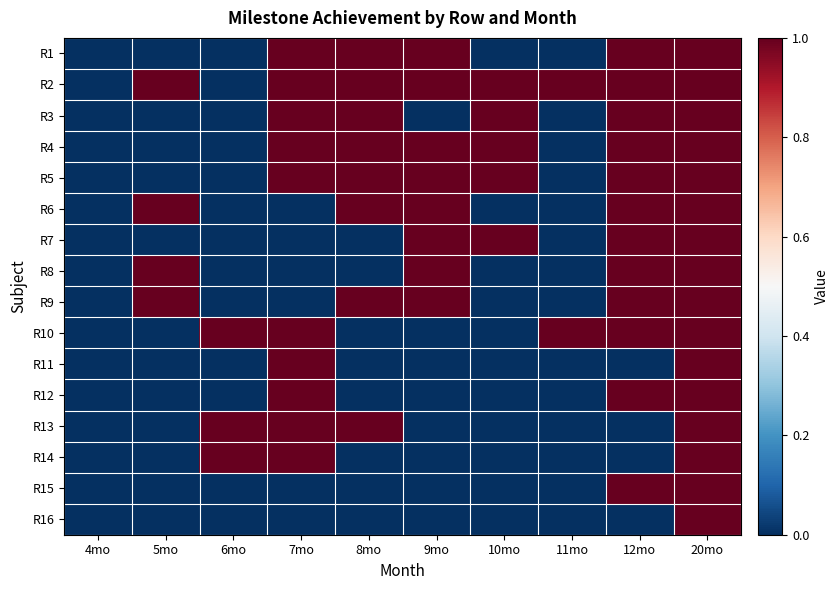

Reading right to left, what are all the values shown in this chart?

R1: 20mo=1	12mo=1	11mo=0	10mo=0	9mo=1	8mo=1	7mo=1	6mo=0	5mo=0	4mo=0
R2: 20mo=1	12mo=1	11mo=1	10mo=1	9mo=1	8mo=1	7mo=1	6mo=0	5mo=1	4mo=0
R3: 20mo=1	12mo=1	11mo=0	10mo=1	9mo=0	8mo=1	7mo=1	6mo=0	5mo=0	4mo=0
R4: 20mo=1	12mo=1	11mo=0	10mo=1	9mo=1	8mo=1	7mo=1	6mo=0	5mo=0	4mo=0
R5: 20mo=1	12mo=1	11mo=0	10mo=1	9mo=1	8mo=1	7mo=1	6mo=0	5mo=0	4mo=0
R6: 20mo=1	12mo=1	11mo=0	10mo=0	9mo=1	8mo=1	7mo=0	6mo=0	5mo=1	4mo=0
R7: 20mo=1	12mo=1	11mo=0	10mo=1	9mo=1	8mo=0	7mo=0	6mo=0	5mo=0	4mo=0
R8: 20mo=1	12mo=1	11mo=0	10mo=0	9mo=1	8mo=0	7mo=0	6mo=0	5mo=1	4mo=0
R9: 20mo=1	12mo=1	11mo=0	10mo=0	9mo=1	8mo=1	7mo=0	6mo=0	5mo=1	4mo=0
R10: 20mo=1	12mo=1	11mo=1	10mo=0	9mo=0	8mo=0	7mo=1	6mo=1	5mo=0	4mo=0
R11: 20mo=1	12mo=0	11mo=0	10mo=0	9mo=0	8mo=0	7mo=1	6mo=0	5mo=0	4mo=0
R12: 20mo=1	12mo=1	11mo=0	10mo=0	9mo=0	8mo=0	7mo=1	6mo=0	5mo=0	4mo=0
R13: 20mo=1	12mo=0	11mo=0	10mo=0	9mo=0	8mo=1	7mo=1	6mo=1	5mo=0	4mo=0
R14: 20mo=1	12mo=0	11mo=0	10mo=0	9mo=0	8mo=0	7mo=1	6mo=1	5mo=0	4mo=0
R15: 20mo=1	12mo=1	11mo=0	10mo=0	9mo=0	8mo=0	7mo=0	6mo=0	5mo=0	4mo=0
R16: 20mo=1	12mo=0	11mo=0	10mo=0	9mo=0	8mo=0	7mo=0	6mo=0	5mo=0	4mo=0